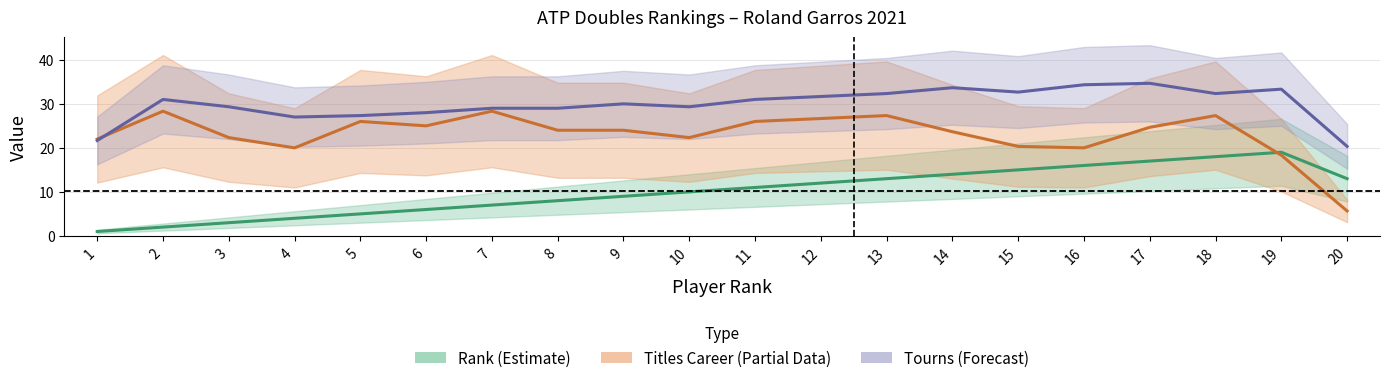

Where does the Rank (Estimate) series first go above 11?

12